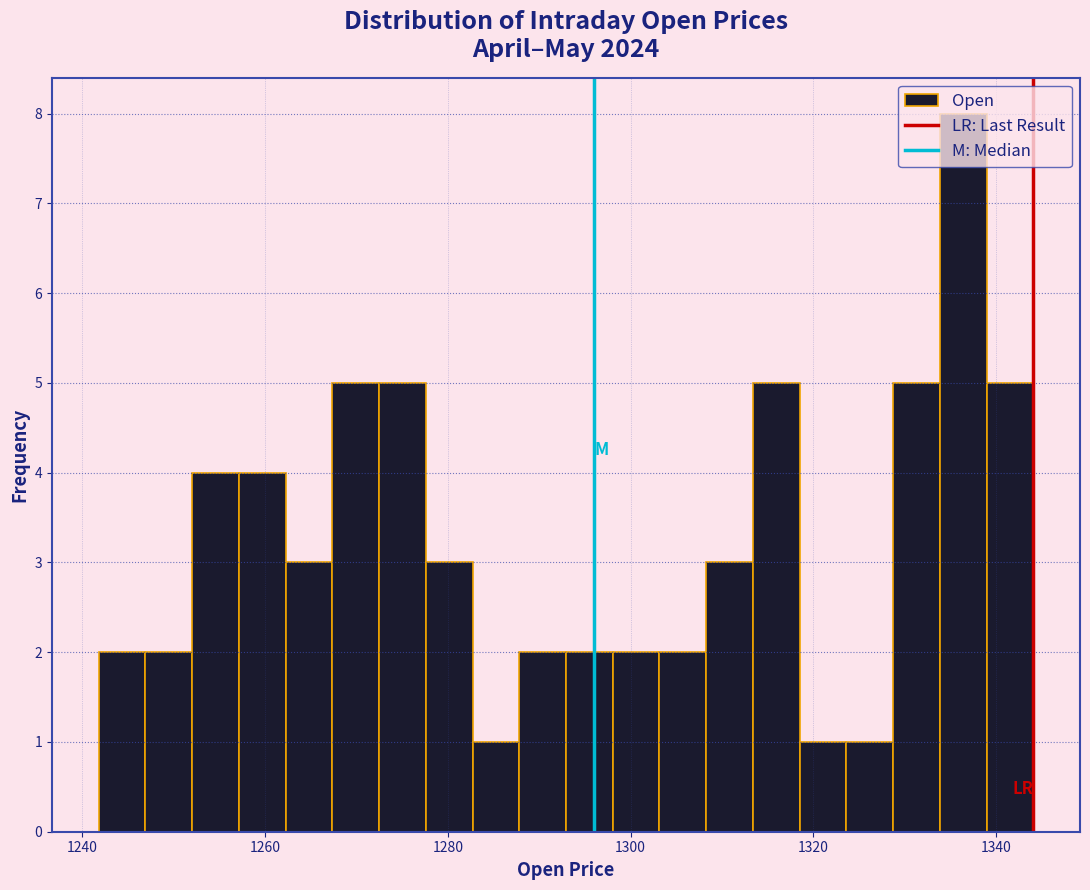

Around what value on the x-axis is the tallest bar? Give the approximate position of its centre, as read against the axis.

1336